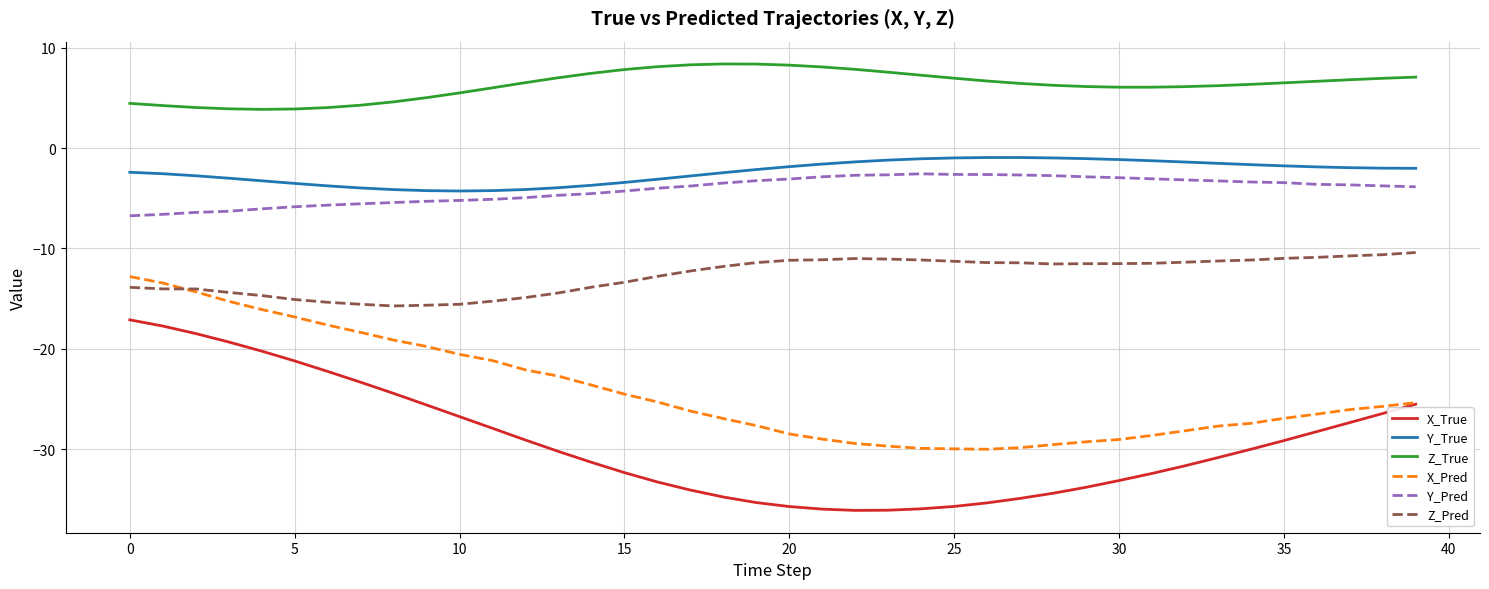

What is the smallest value displayed?

-36.1